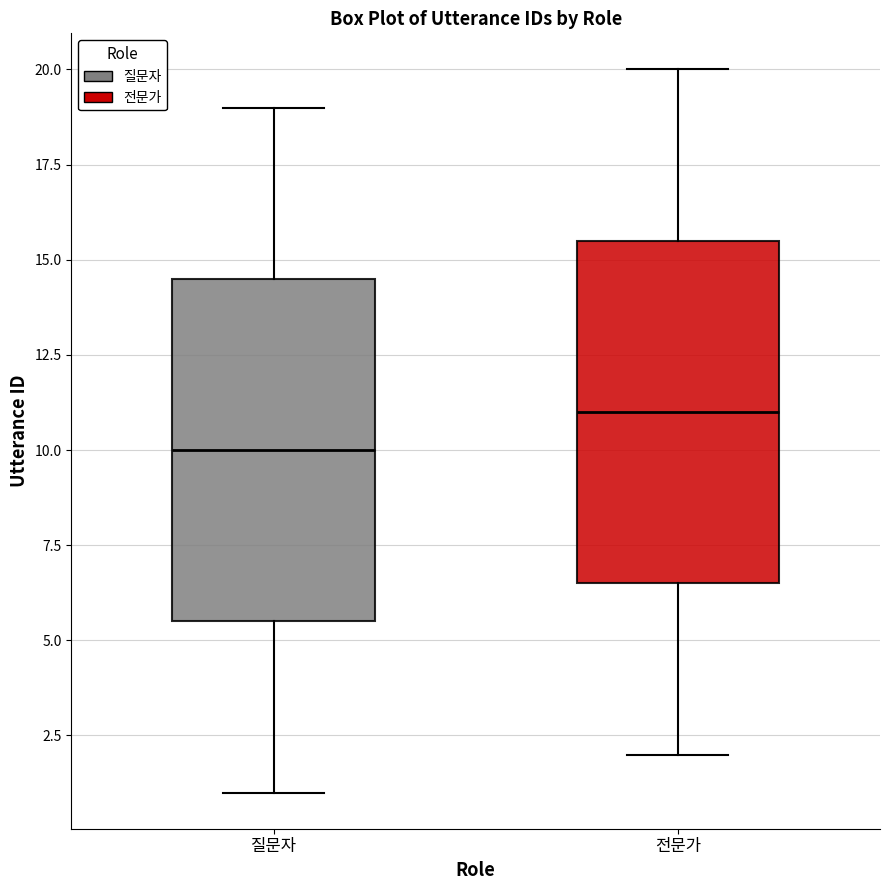

Where does the median line of the box for 전문가 sit on the y-axis? The values are not printed on the chart, so give them approximately, as read against the axis.

11.0